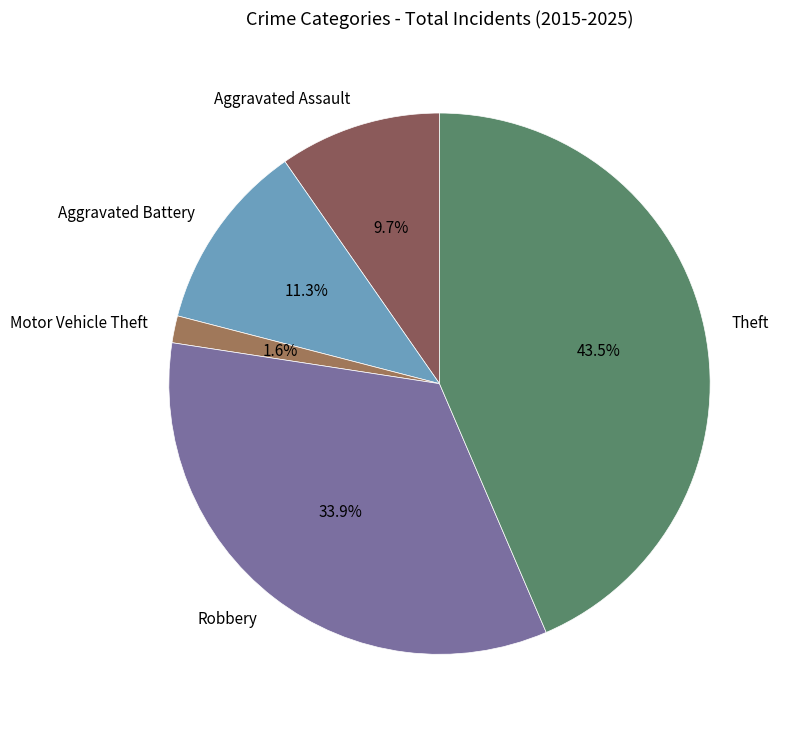

Do Motor Vehicle Theft and Aggravated Battery together represent more than half of the pie?

No